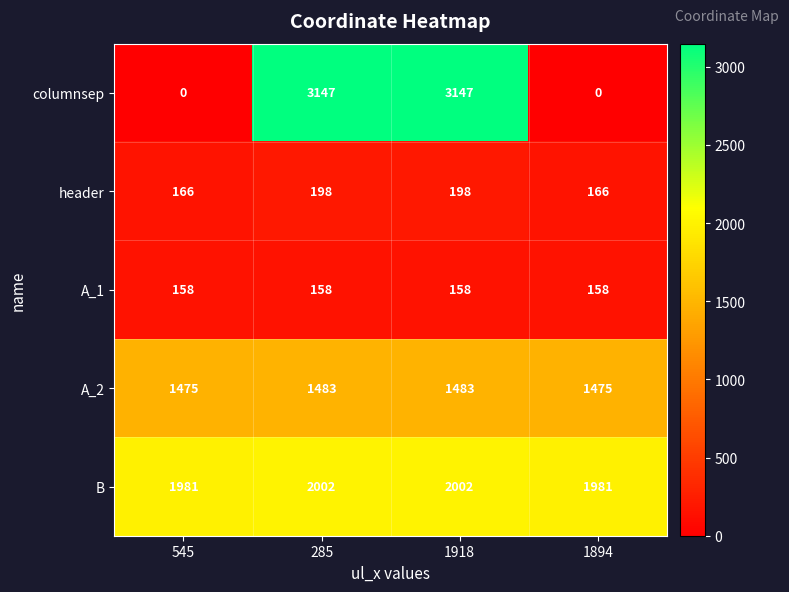

True or false: A_2 has a value of 1483 at 1918.

True